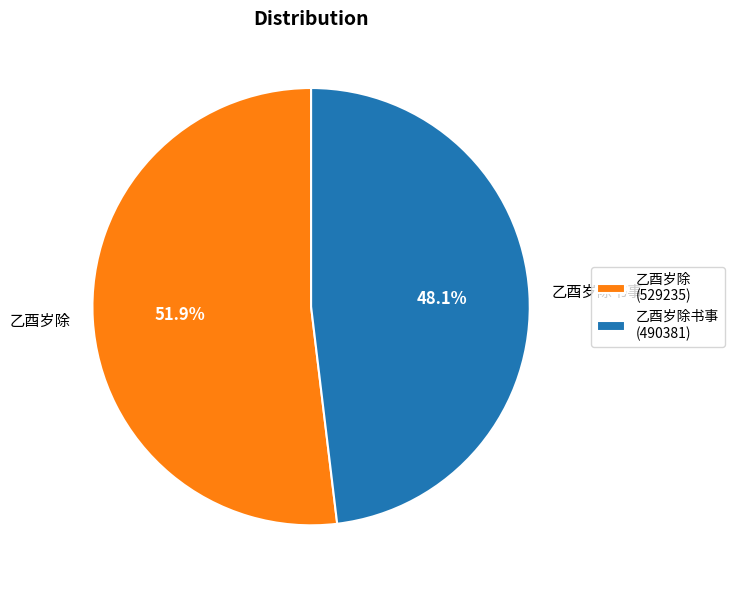

Which has a higher value, 乙酉岁除 or 乙酉岁除书事?

乙酉岁除